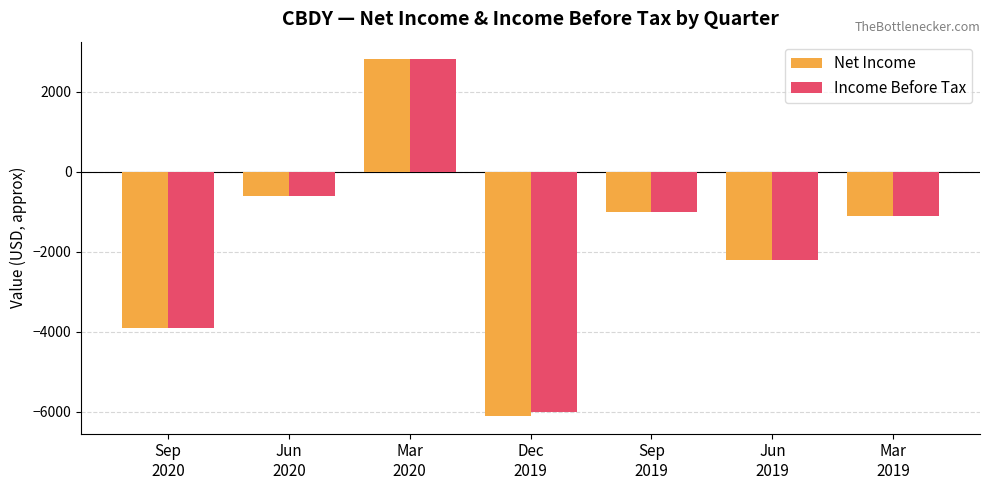

How many bars are there in total?

14